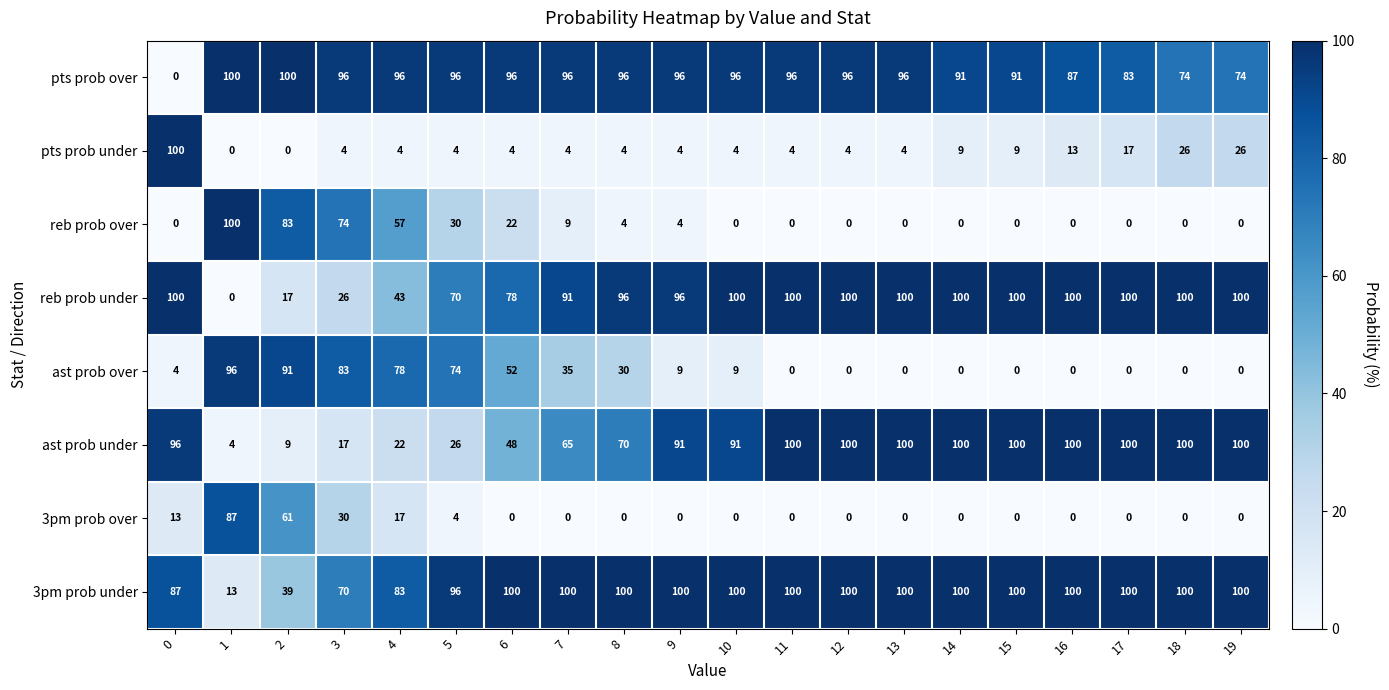

At how many categories does at least one series exceed 35?

20